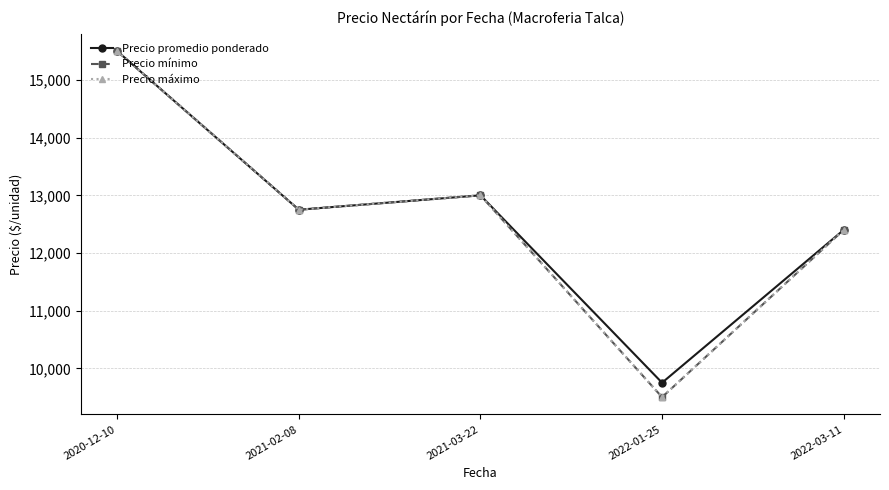

True or false: Precio promedio ponderado and Precio máximo intersect in this chart.

False